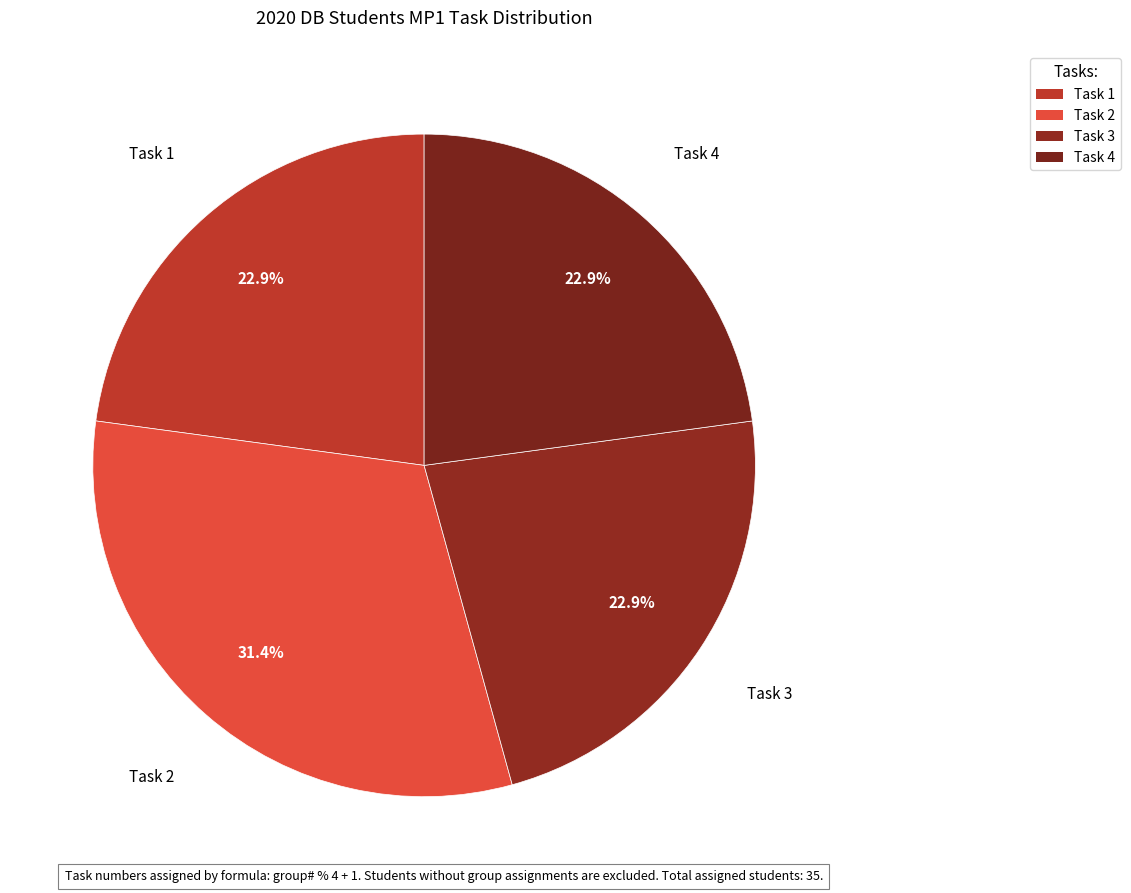

What is the change in value from Task 1 to Task 2?

+3